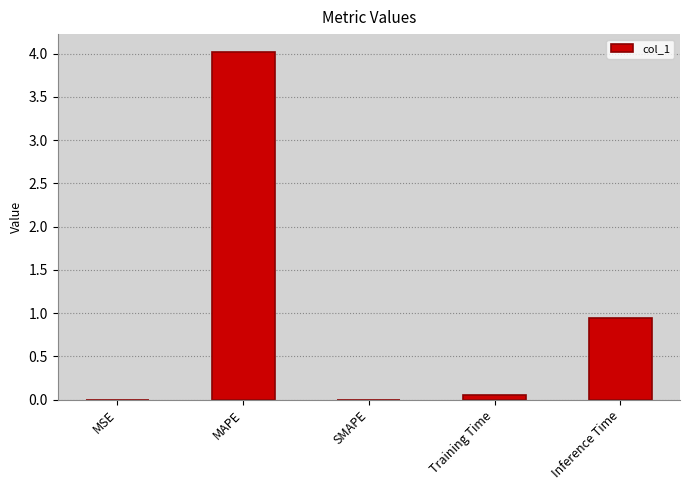

The value at MAPE is 2.7. True or false?

False